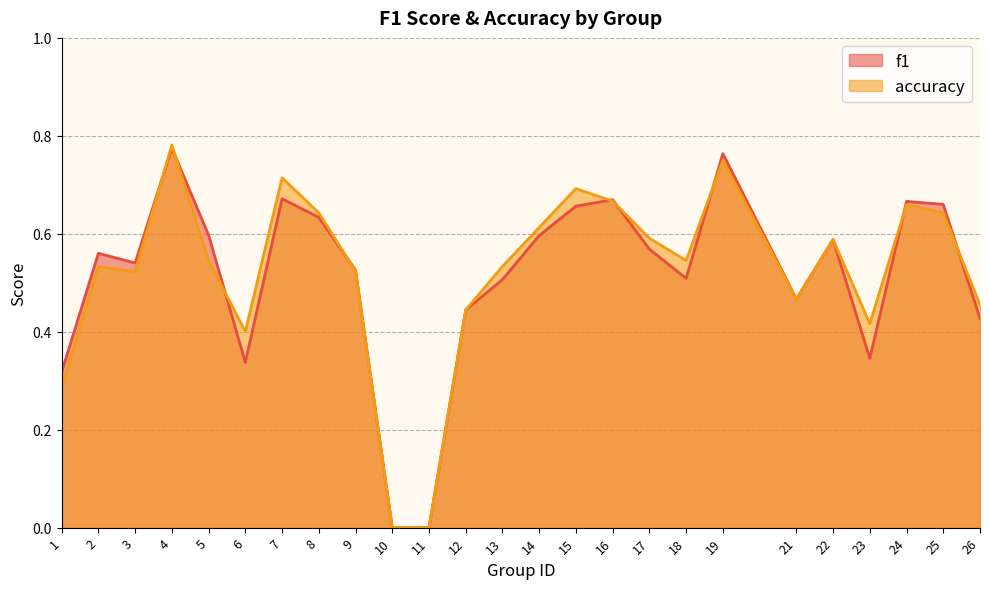

How many times do accuracy and f1 cross each other?

9